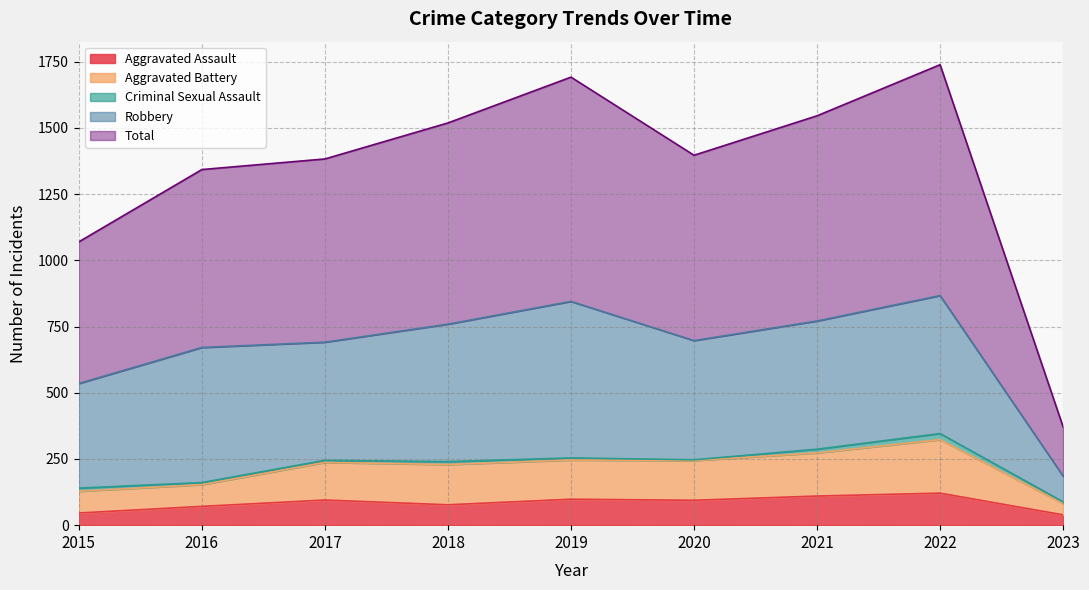

Does the chart have visible grid lines?

Yes